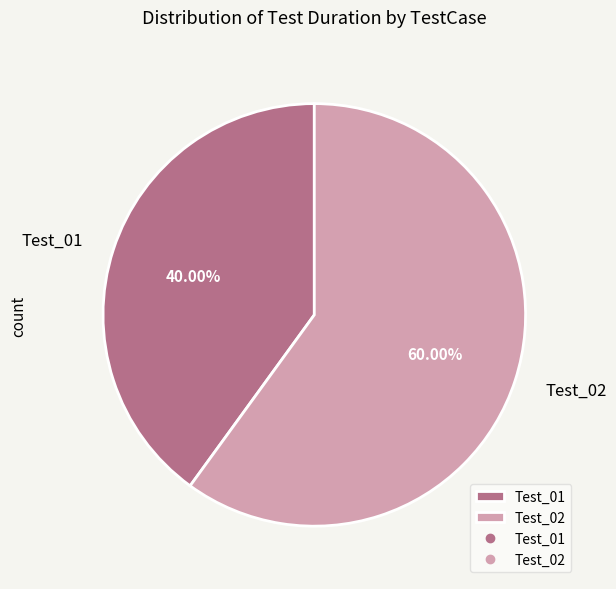

Which has a higher value, Test_02 or Test_01?

Test_02